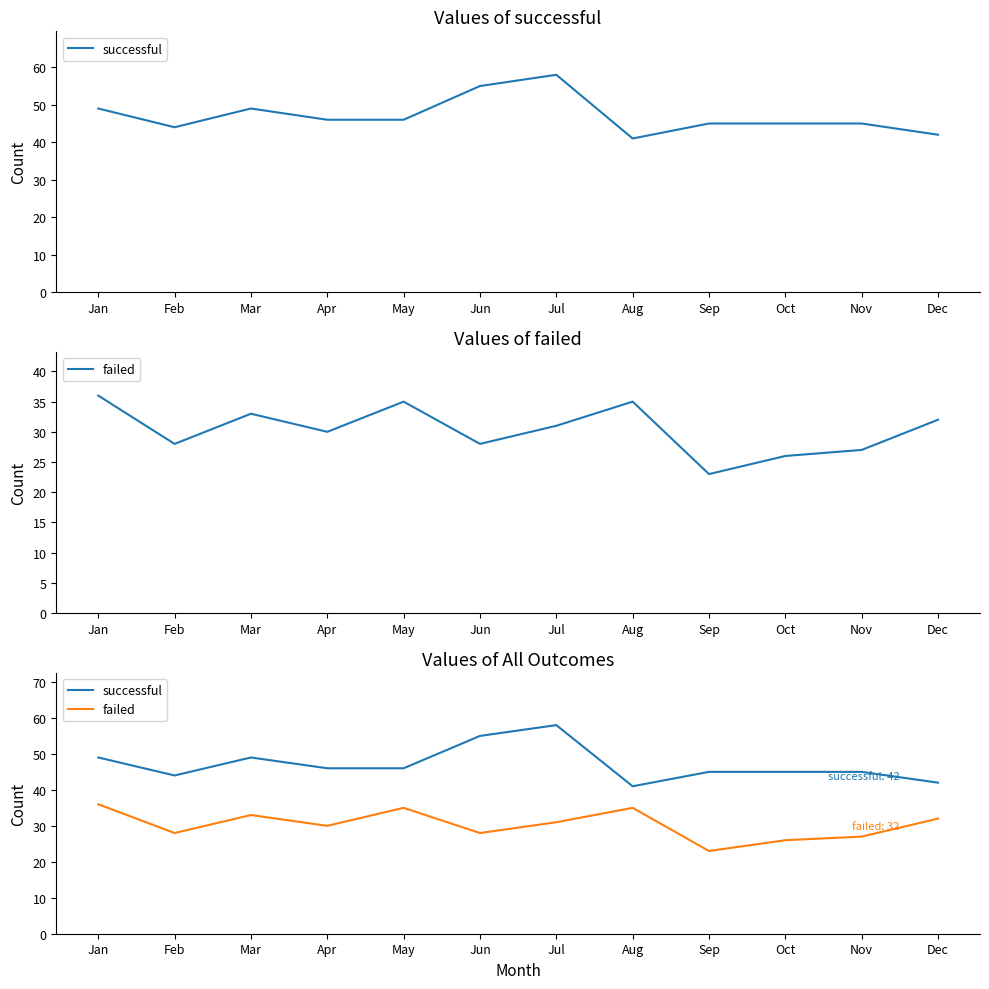

What is the value of the failed point at the 7th from the left?

31